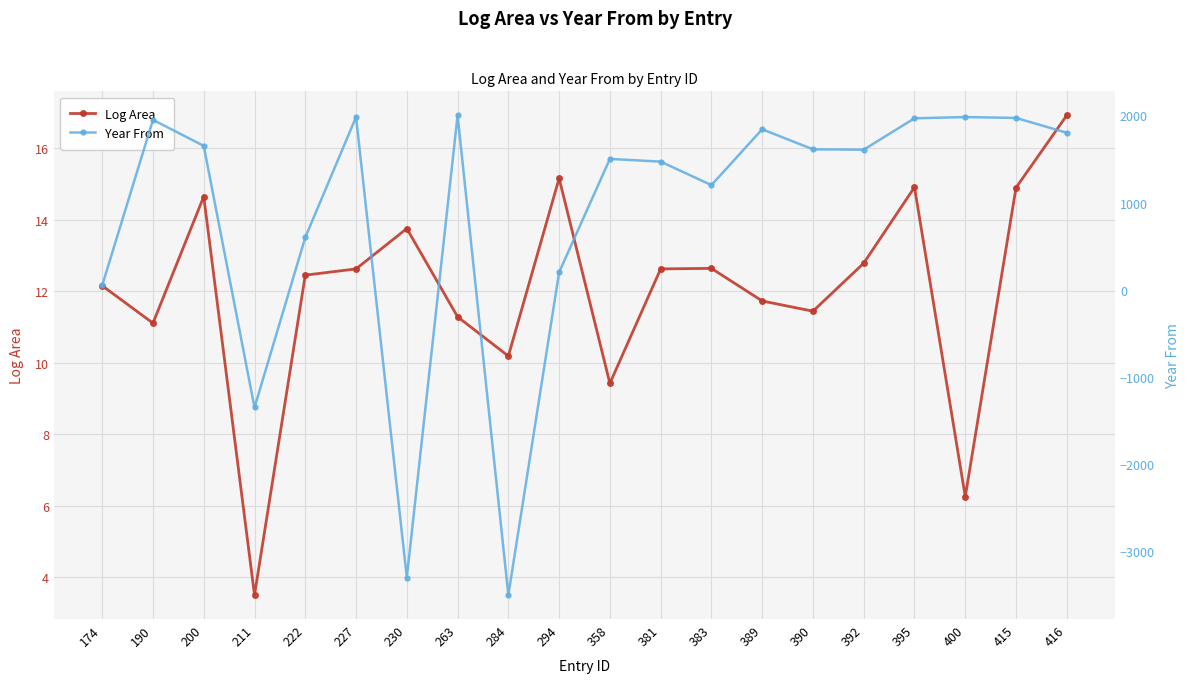

How many data points in Log Area are above 12?

12